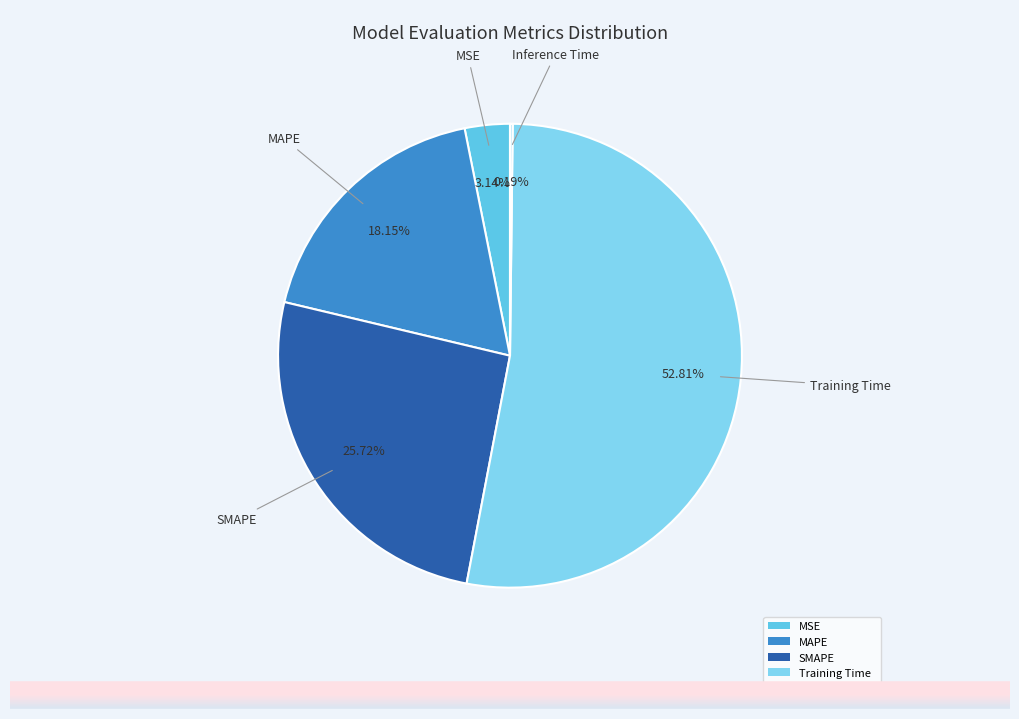

Do MSE and Training Time together represent more than half of the pie?

Yes